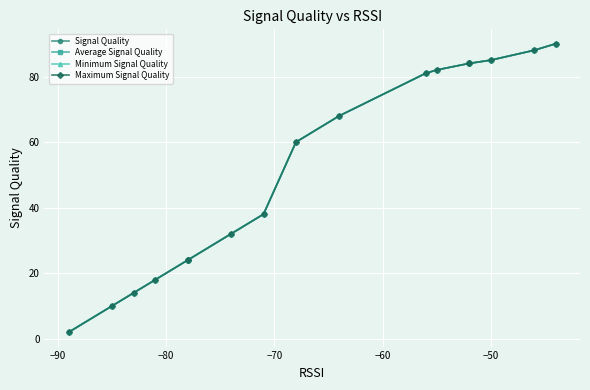

What are all the series names shown in the legend?

Signal Quality, Average Signal Quality, Minimum Signal Quality, Maximum Signal Quality